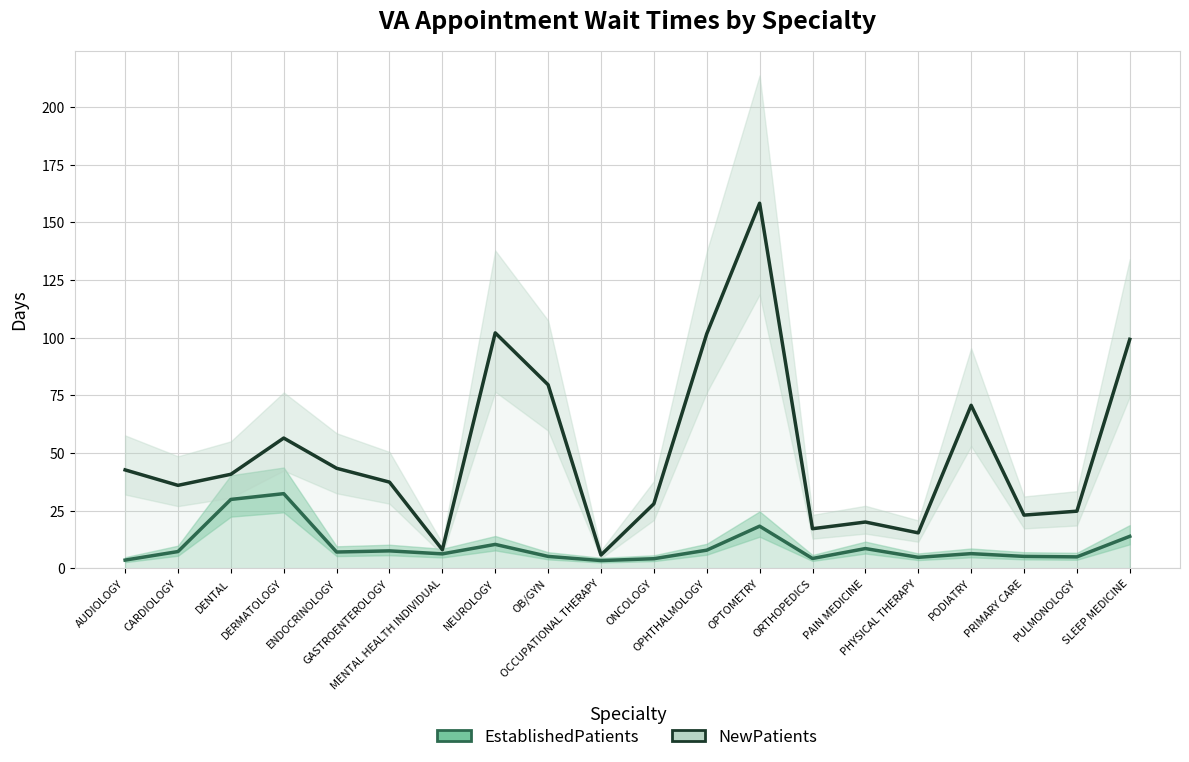

At how many categories does at least one series exceed 146?

1